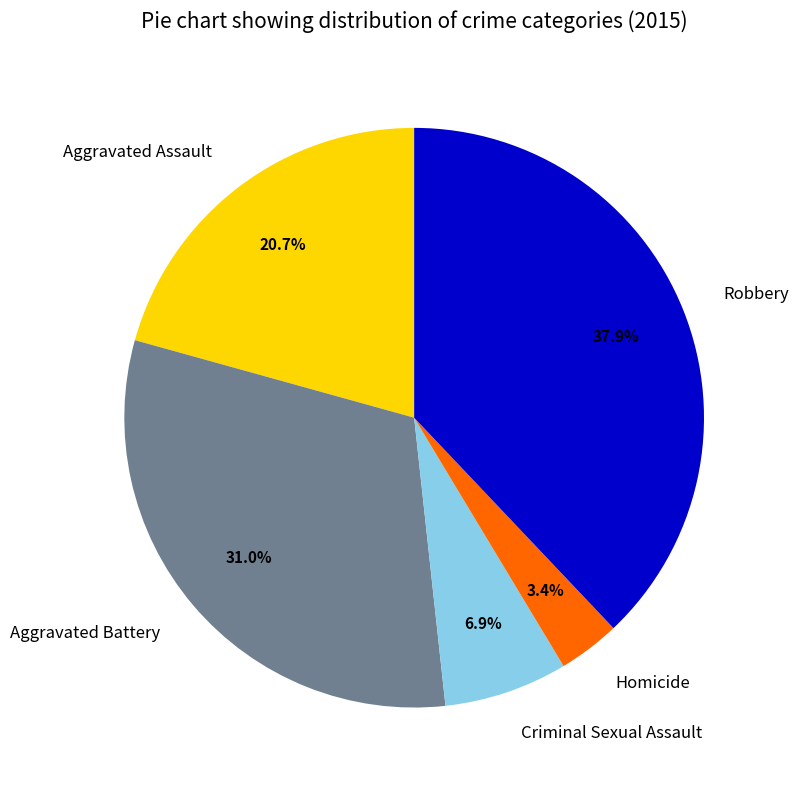

What is the largest slice in the pie chart?

Robbery